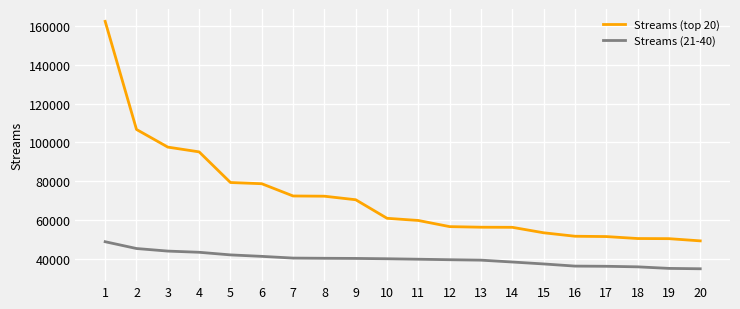

The value of Streams (top 20) at 8 is 44627. True or false?

False